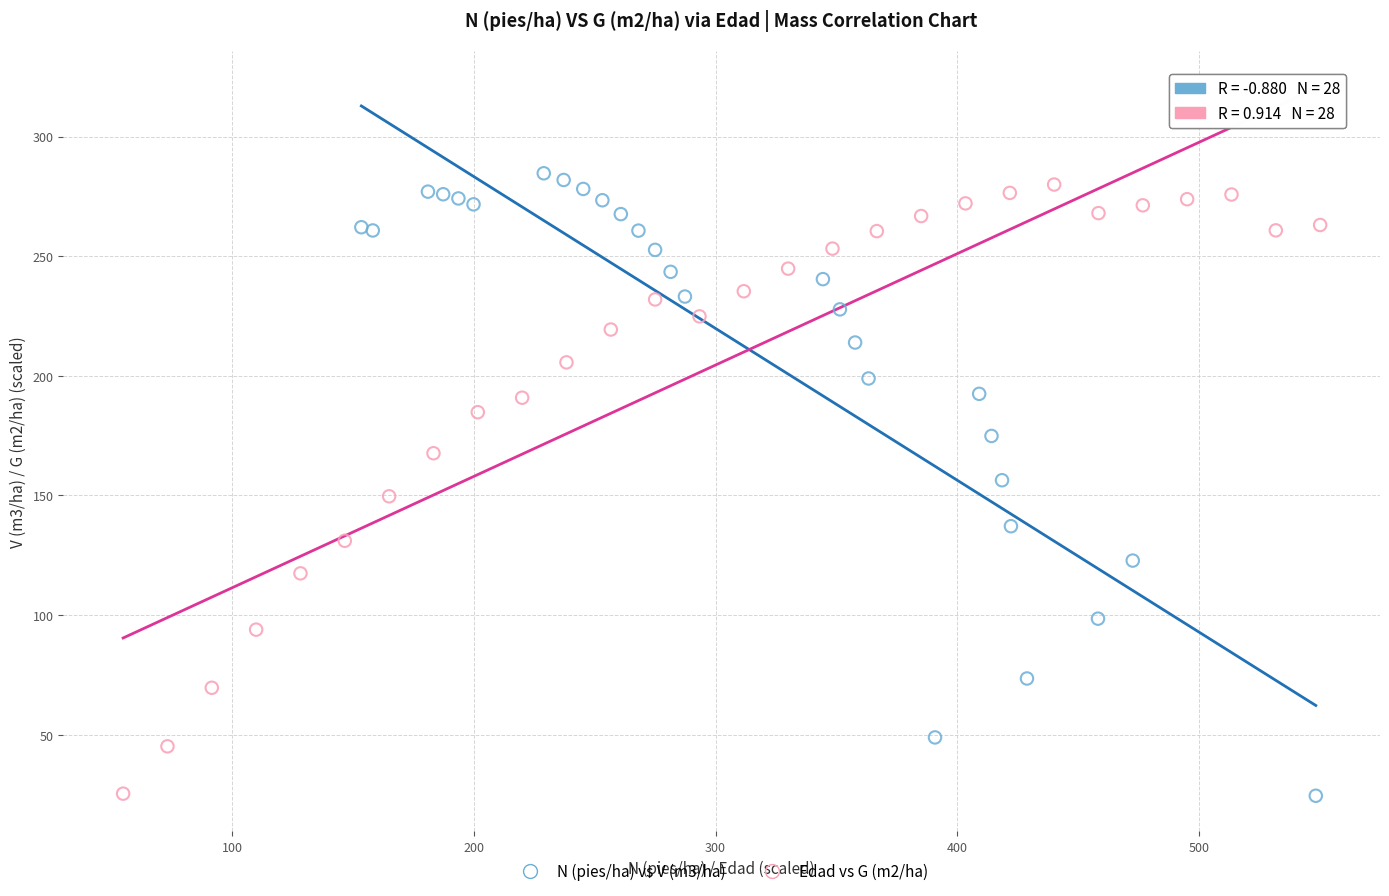

Which series has the largest Y range (max minus min)?

N (pies/ha) vs V (m3/ha)